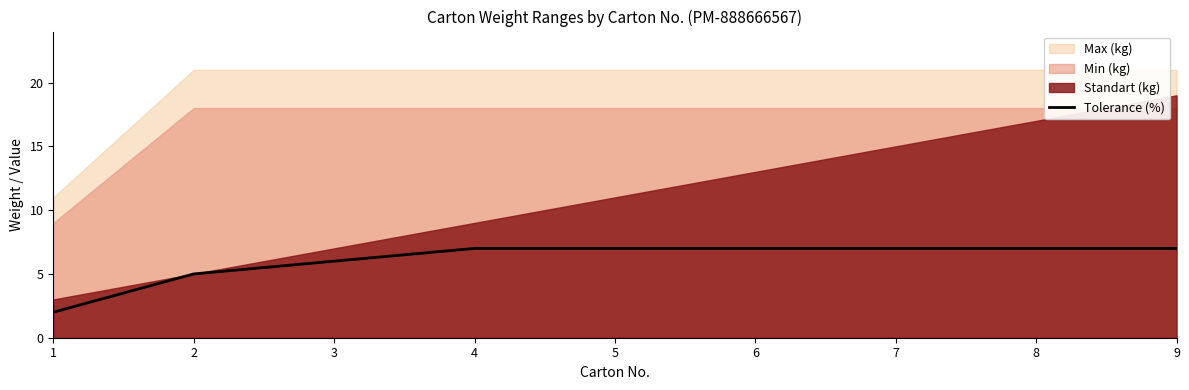

Which category has the lowest value across all series?

1